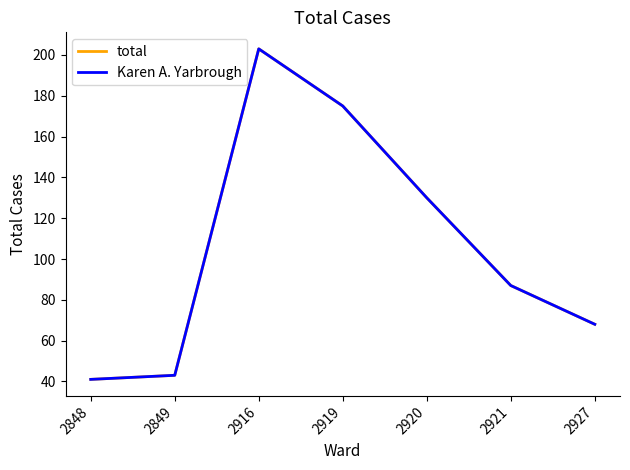

Rank the categories by total value from highest to lowest.

2916, 2919, 2920, 2921, 2927, 2849, 2848